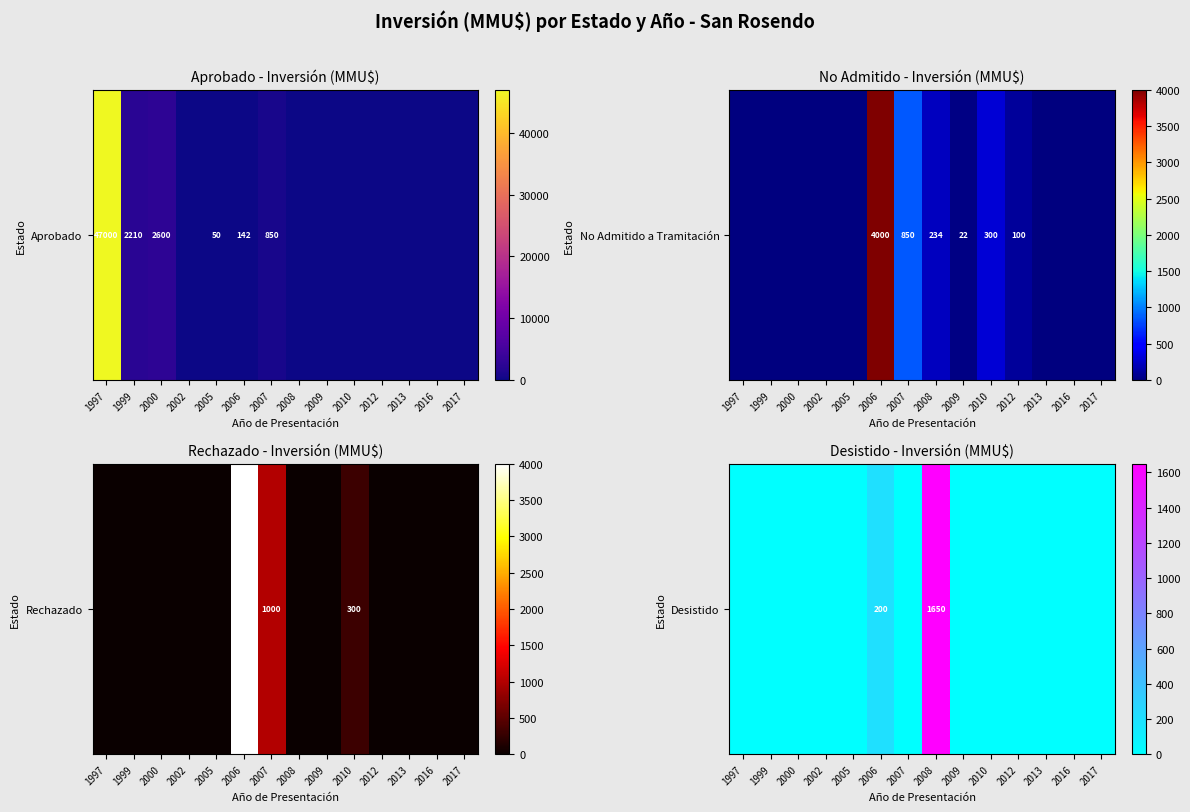

The chart shows a value of 0 at 2016. True or false?

True